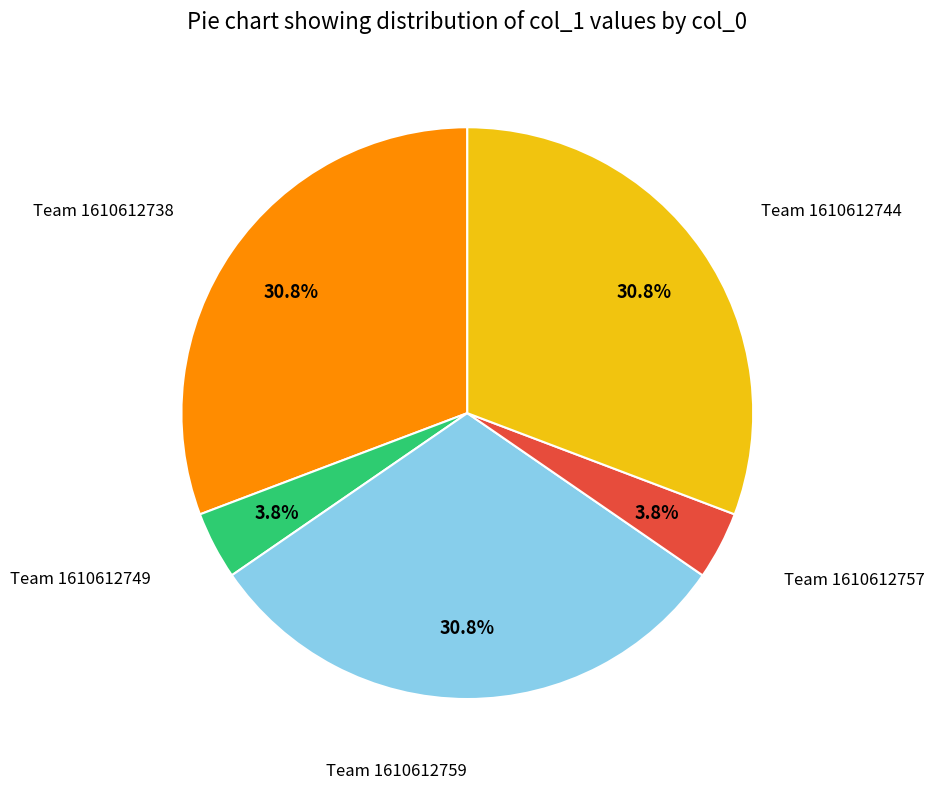

Combined, what portion of the pie is Team 1610612759 and Team 1610612757?

34.6%